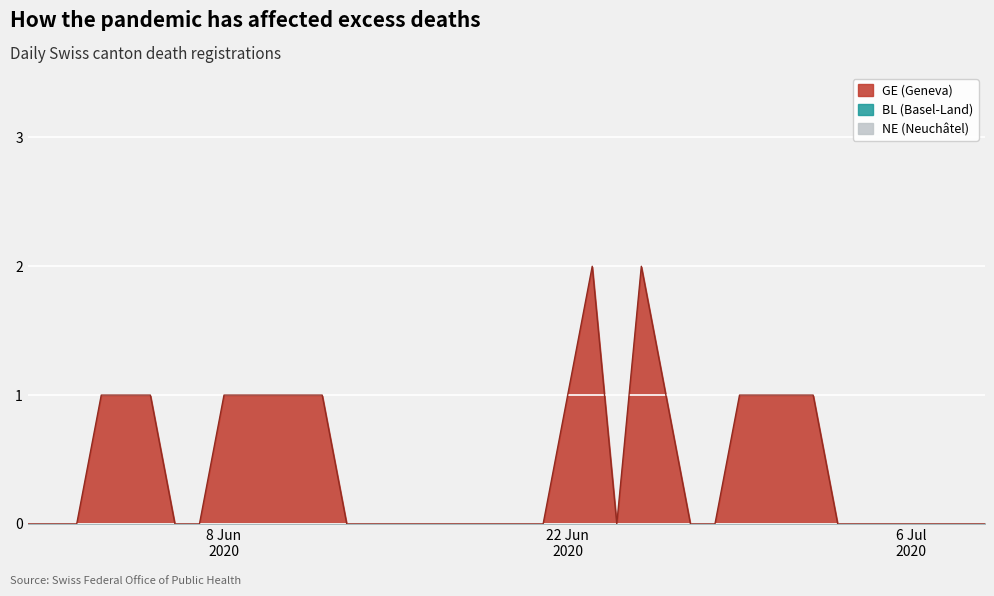

True or false: NE has more than 0 points higher than both neighbors.

False